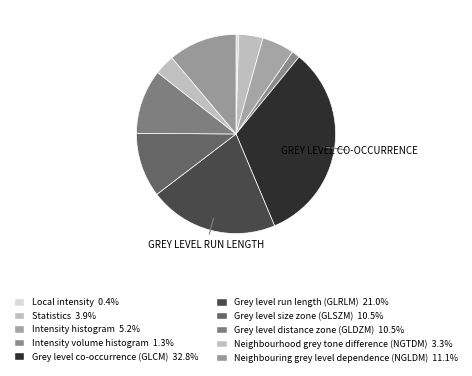

To the nearest percent, what portion does Intensity volume histogram represent?

1%